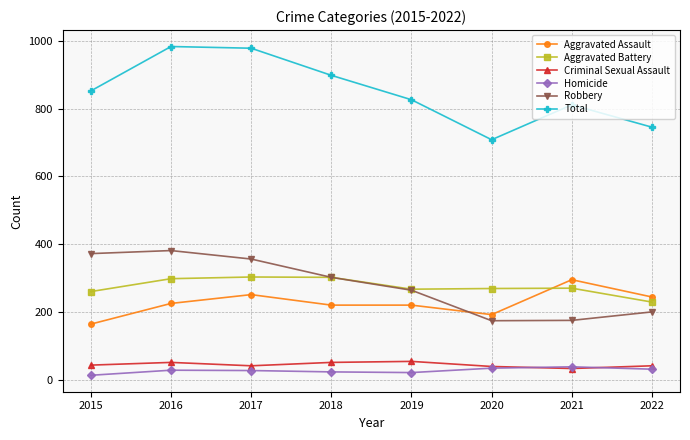

How many lines are shown in the chart?

6